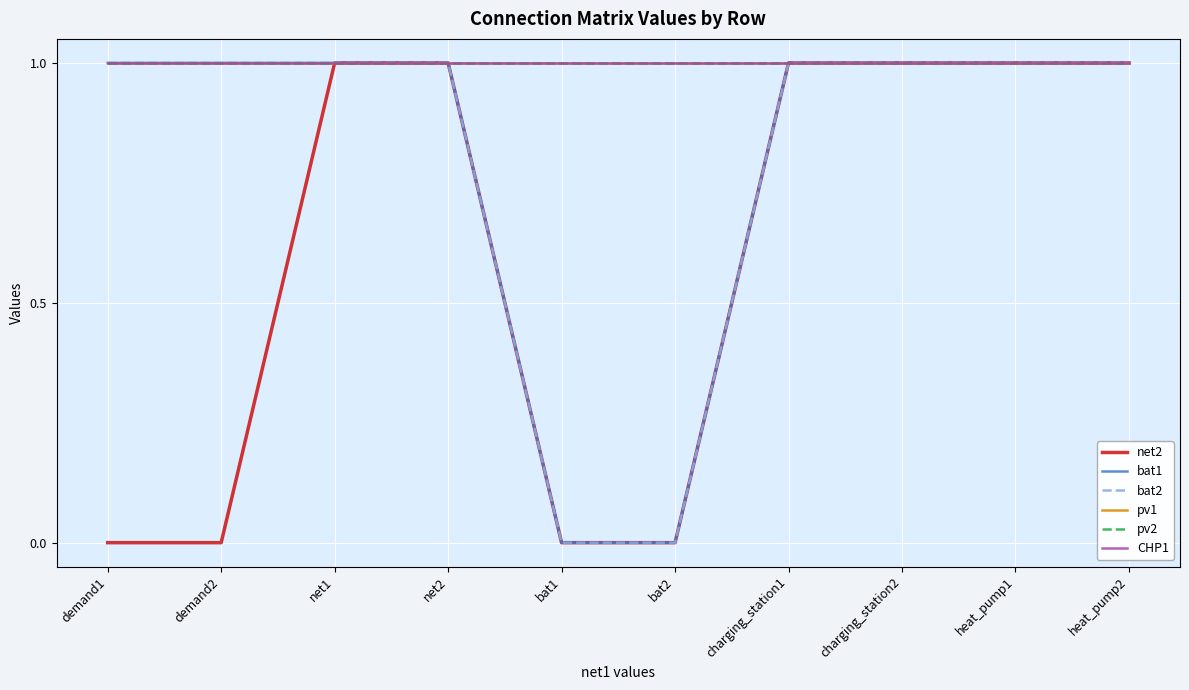

What is the label of the 8th point from the right?

net1